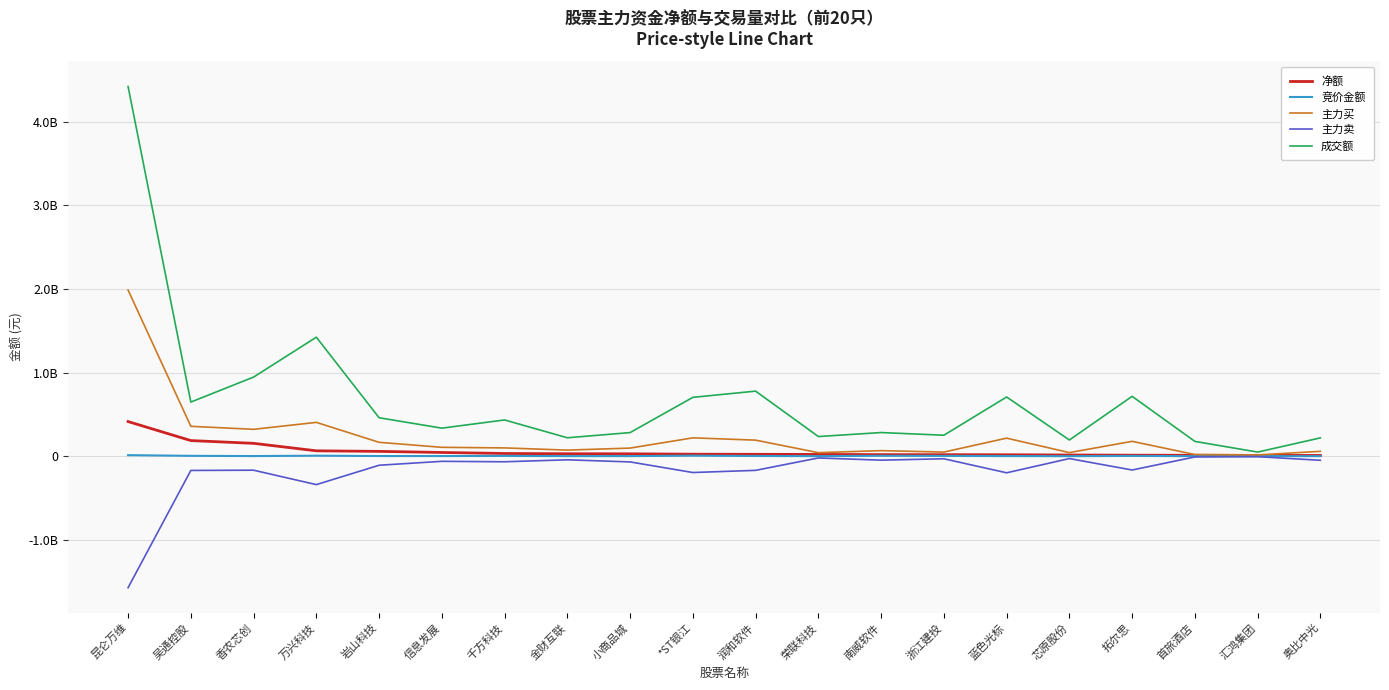

What is the lowest value of the 主力卖 series?

-1572632497